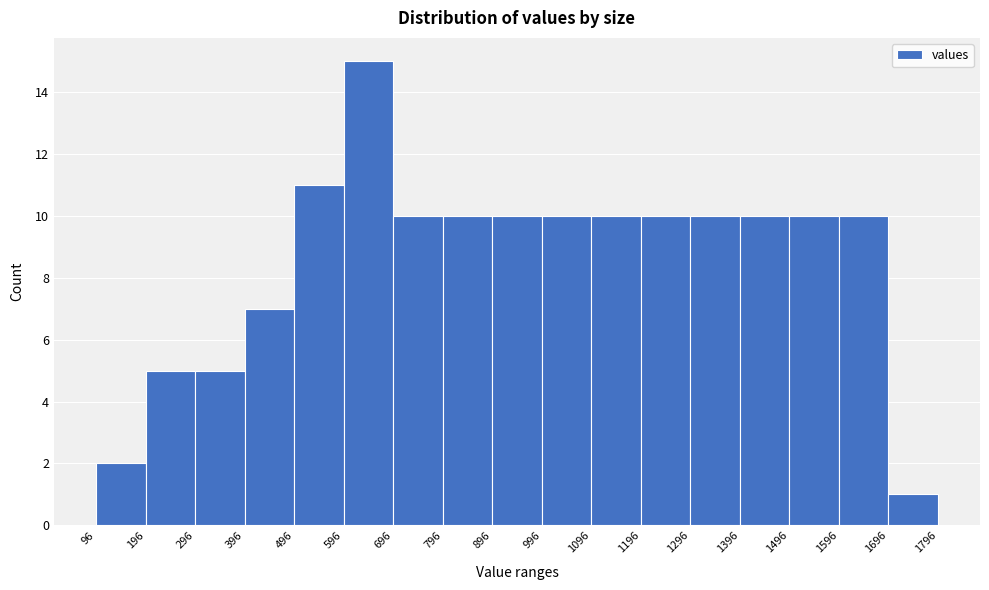

Reading left to right, list every bar in this chart as the range it spans on the x-axis followed by its height. The values are not printed on the chart, so give them approximately, as read against the axis.

96 to 196: 2
196 to 296: 5
296 to 396: 5
396 to 496: 7
496 to 596: 11
596 to 696: 15
696 to 796: 10
796 to 896: 10
896 to 996: 10
996 to 1096: 10
1096 to 1196: 10
1196 to 1296: 10
1296 to 1396: 10
1396 to 1496: 10
1496 to 1596: 10
1596 to 1696: 10
1696 to 1796: 1